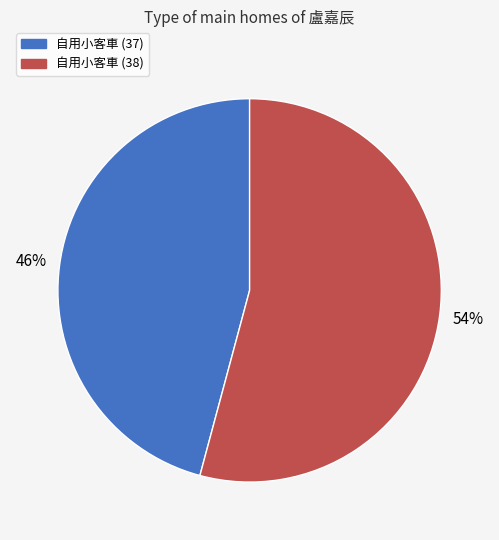

To the nearest percent, what is the average slice percentage?

50%